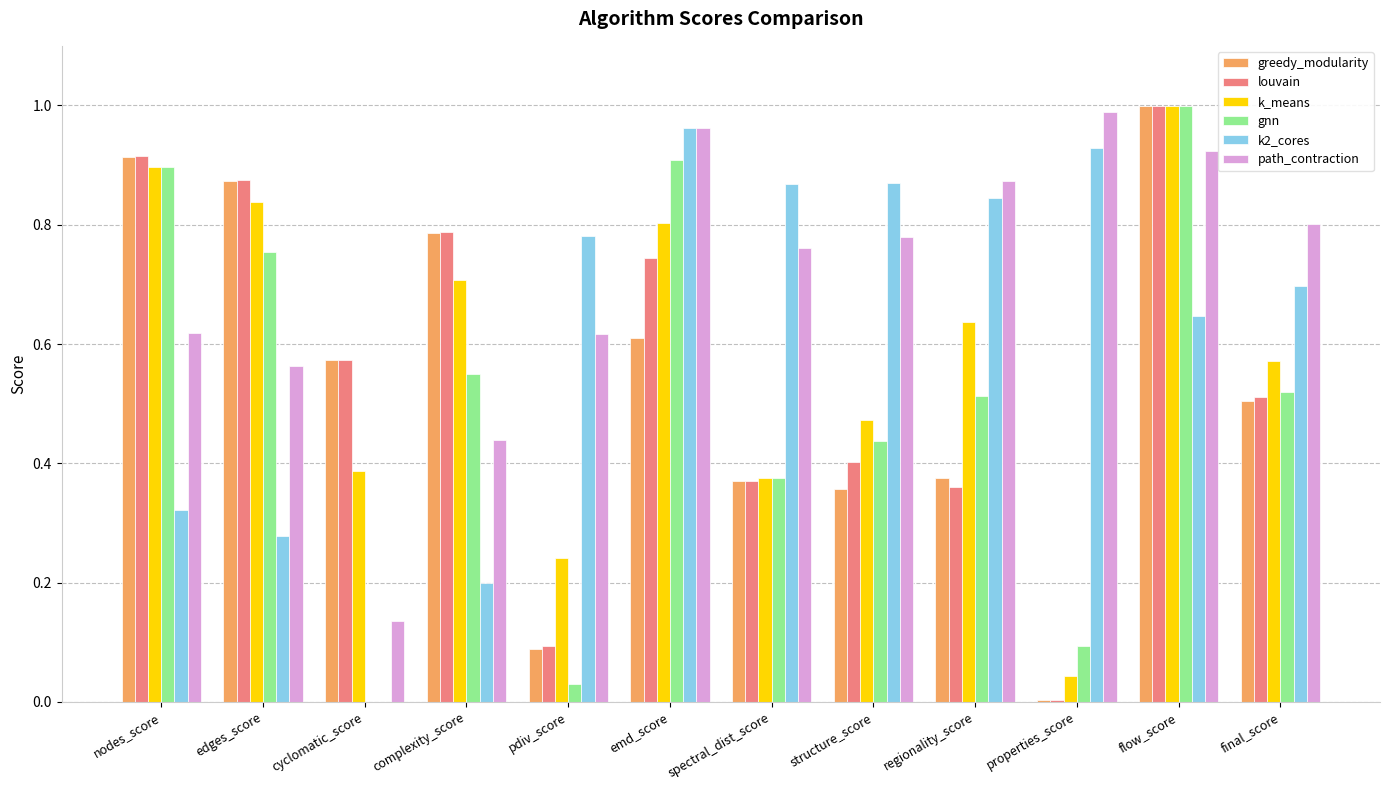

What is the sum of all louvain values?

6.6